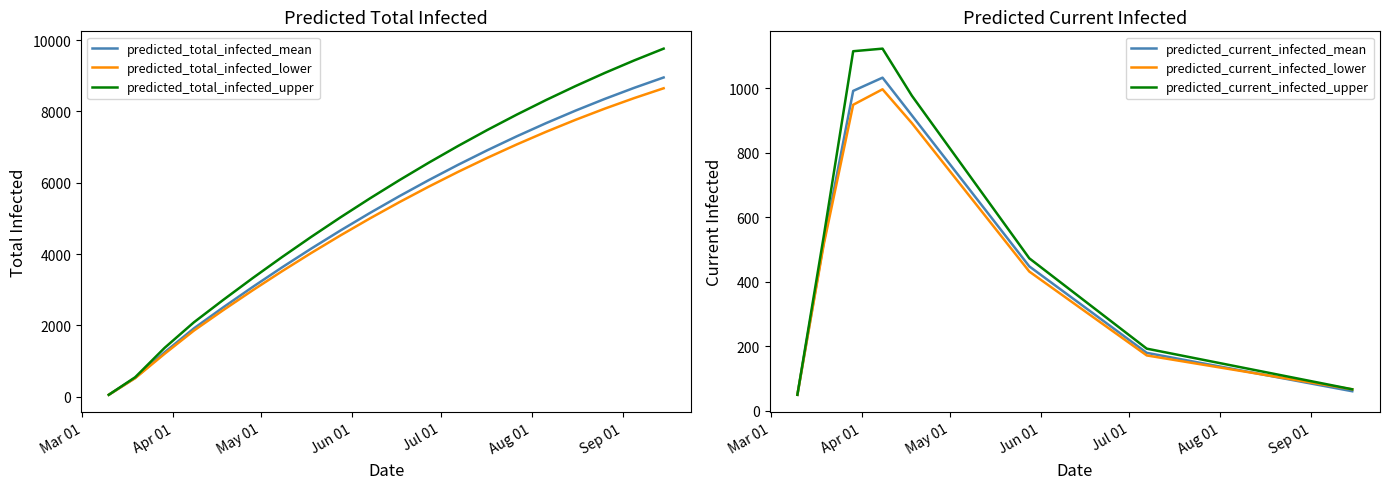

What is the value of the predicted_current_infected_mean point at the 6th from the left?

799